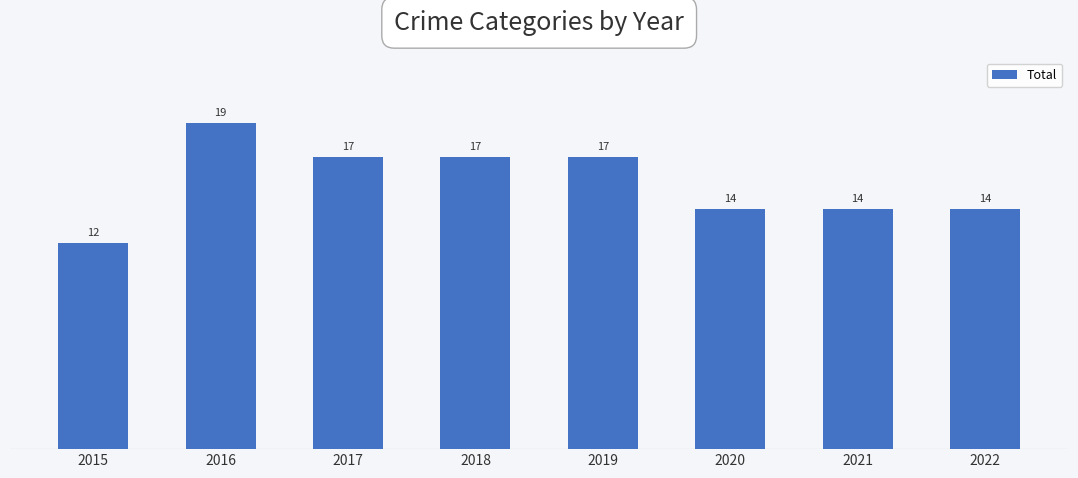

Reading right to left, extract all data points from this chart.

14	14	14	17	17	17	19	12